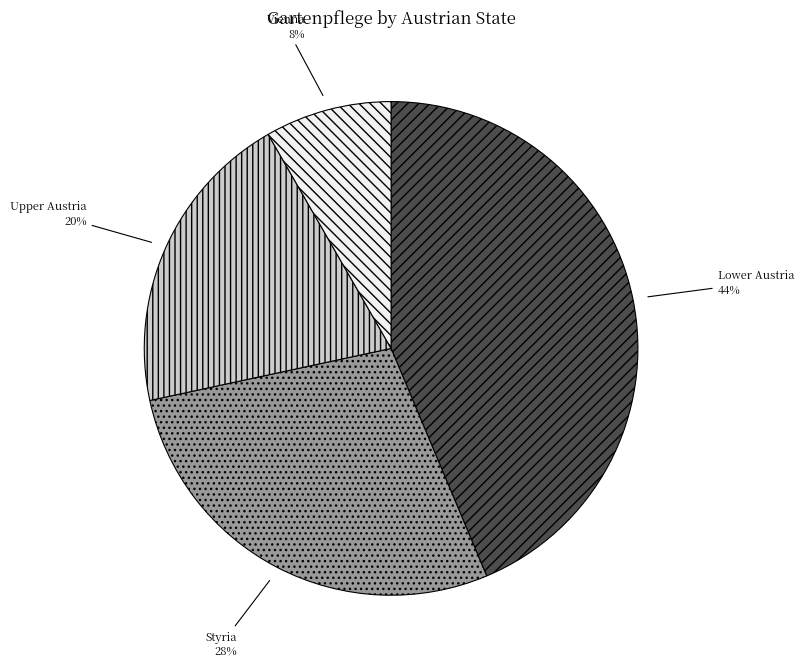

Does any single category account for the majority?

No